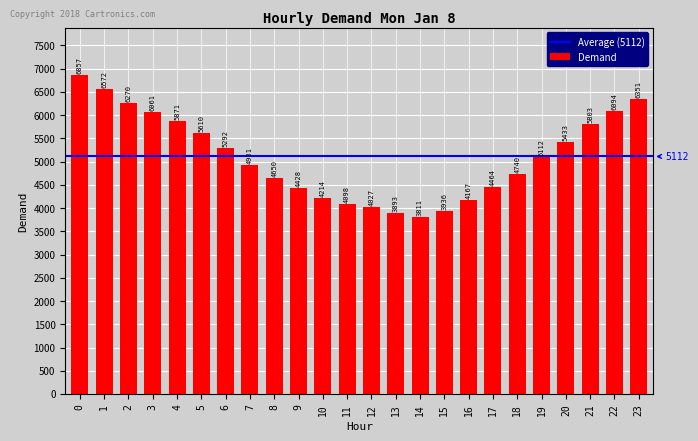

Does the chart contain any negative values?

No